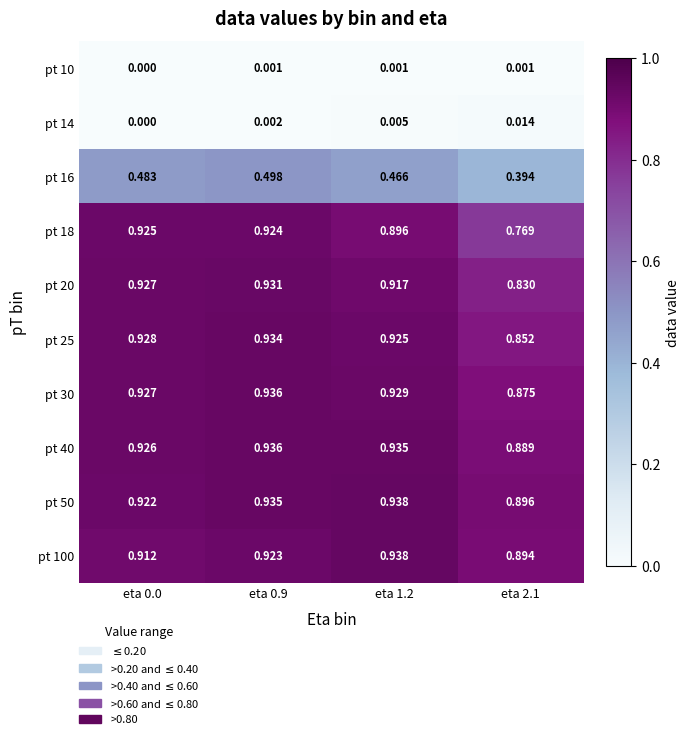

Is the value of pt 20 at eta 2.1 greater than the value of pt 50 at eta 0.0?

No